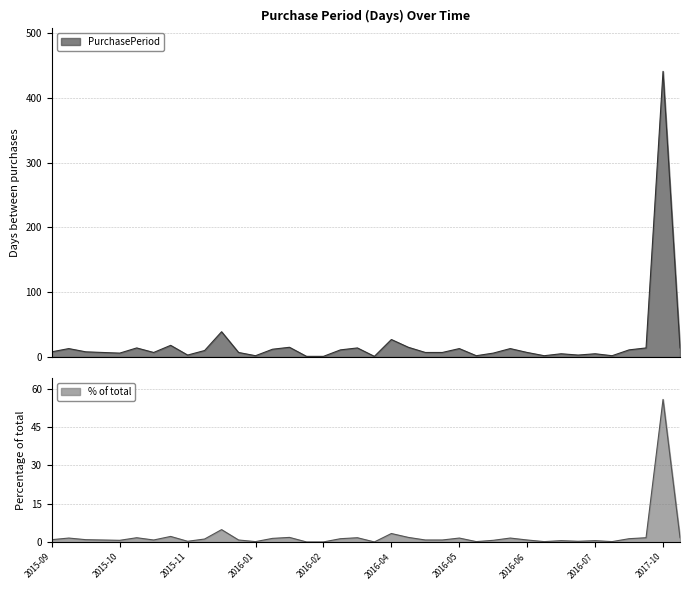

How many interior local valleys (lower than both neighbors) does the data have?

9